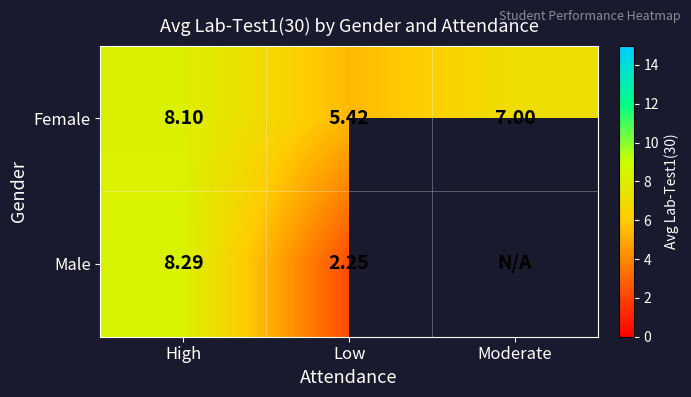

At which label does Female reach its minimum?

Low